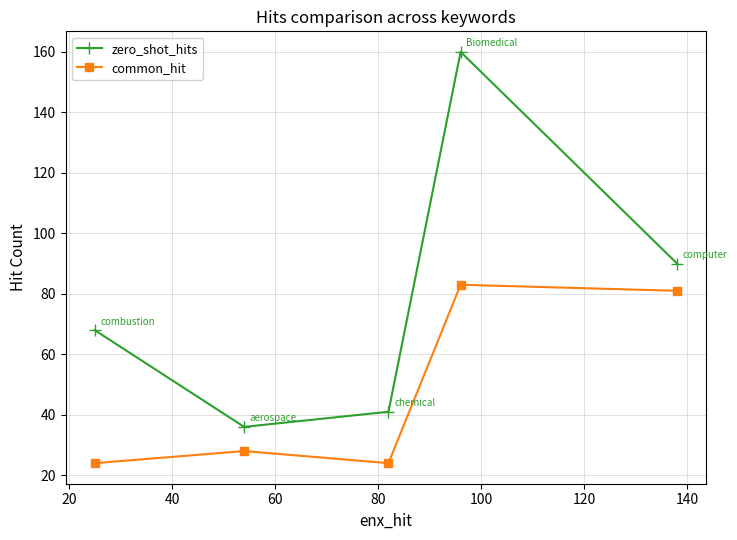

What is the maximum value for common_hit?

83